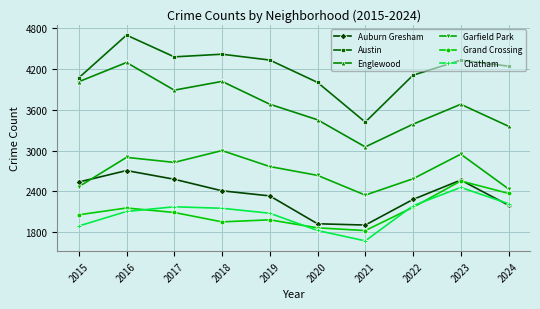

Which series has the widest spread of values?

Austin